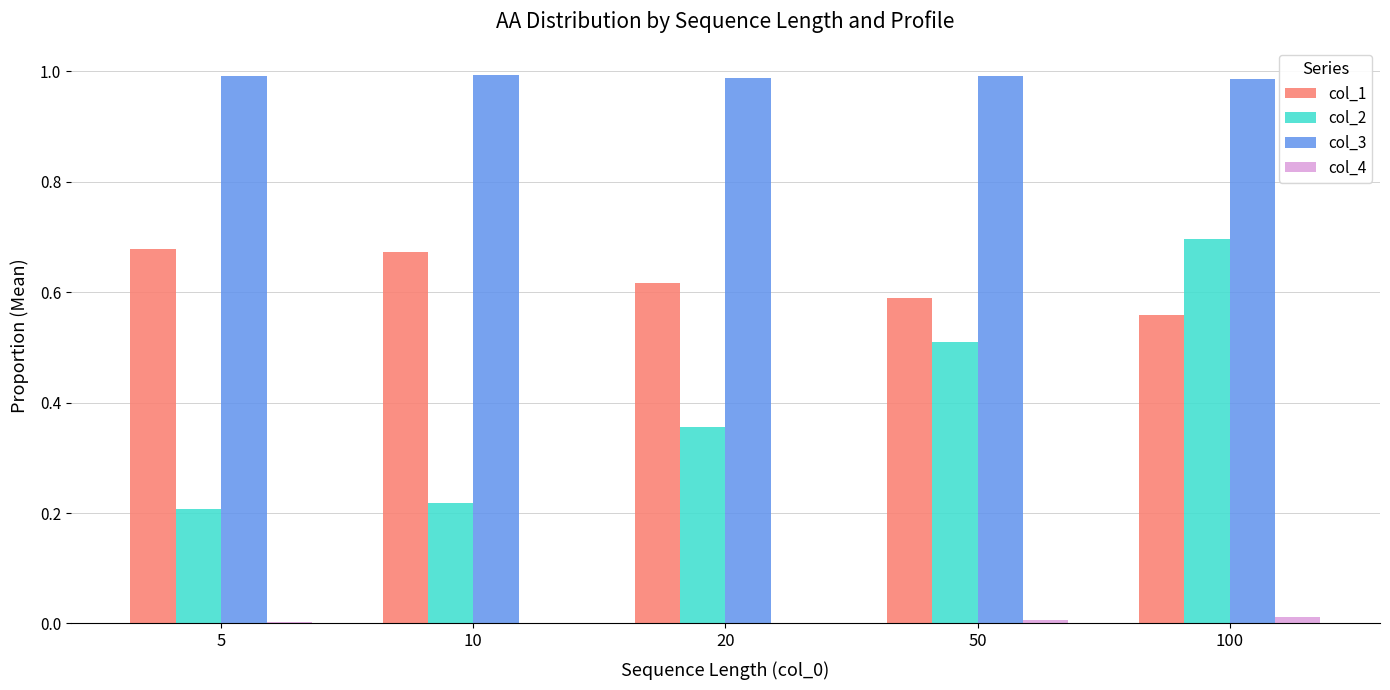

What is the sum of all col_2 values?

2.0